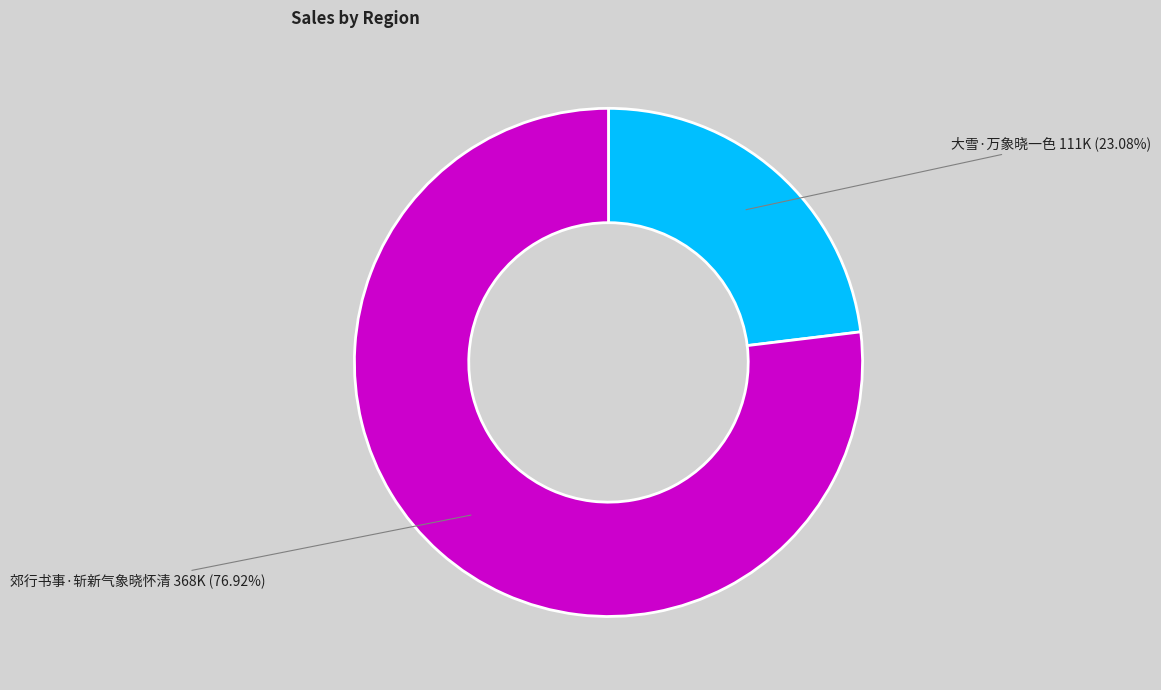

Does any single category account for the majority?

Yes